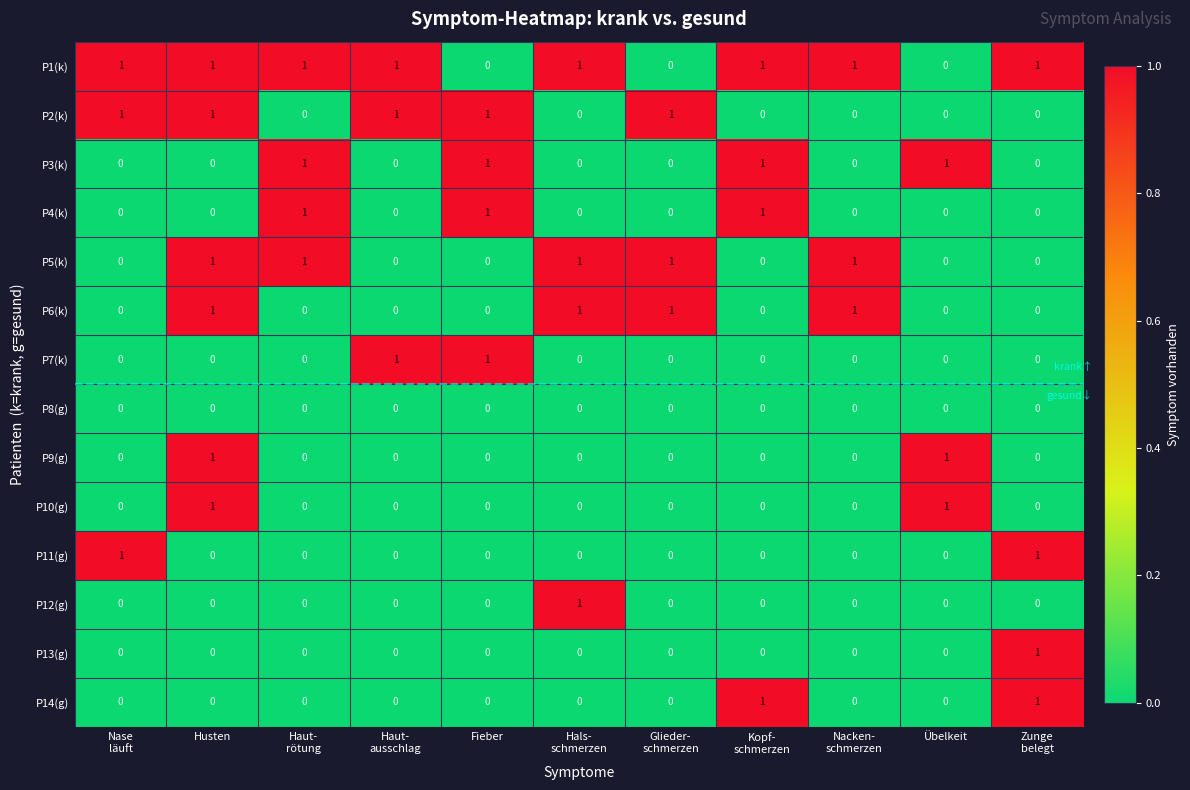

Which series has the largest total across all categories?

P1(k)